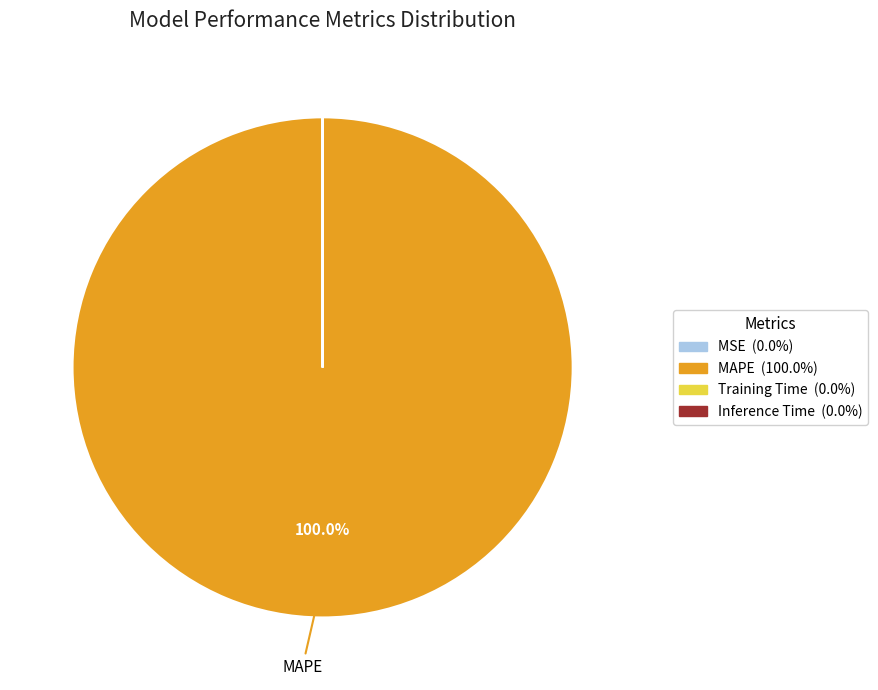

Does any single category account for the majority?

Yes